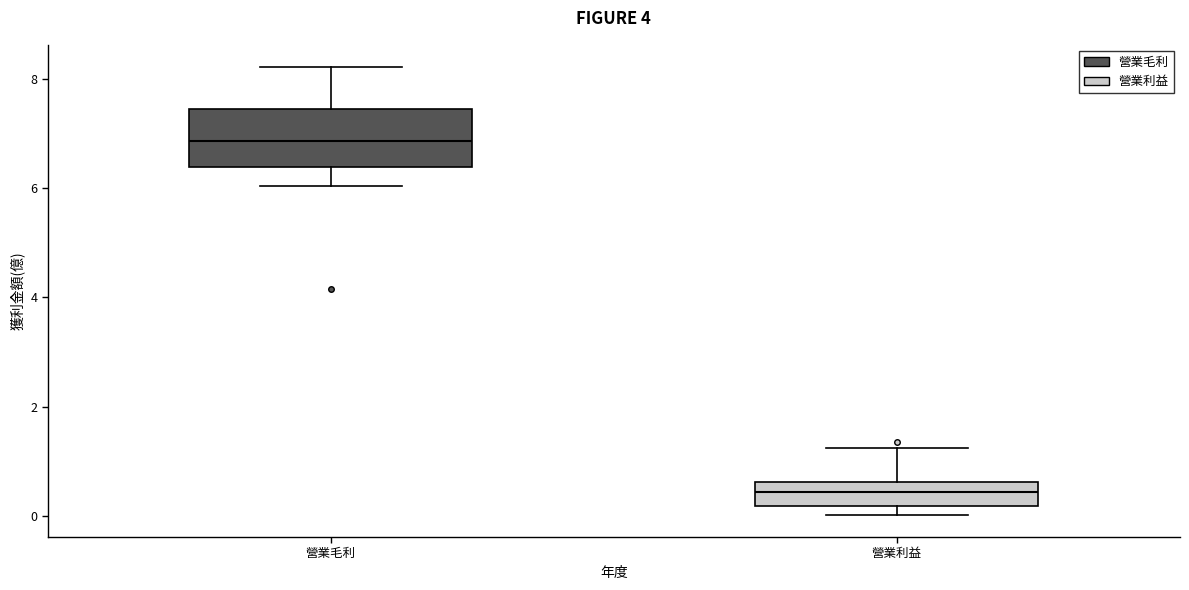

Reading left to right, transcribe this box plot: for each box, give where its median line is, the range the box spans, and where its two whiskers end, as read against the y-axis. The values are not printed on the chart, so give them approximately, as read against the axis.

營業毛利: median 6.8, box 6.4 to 7.4, whiskers 6.0 to 8.2
營業利益: median 0.4, box 0.2 to 0.6, whiskers 0.0 to 1.2